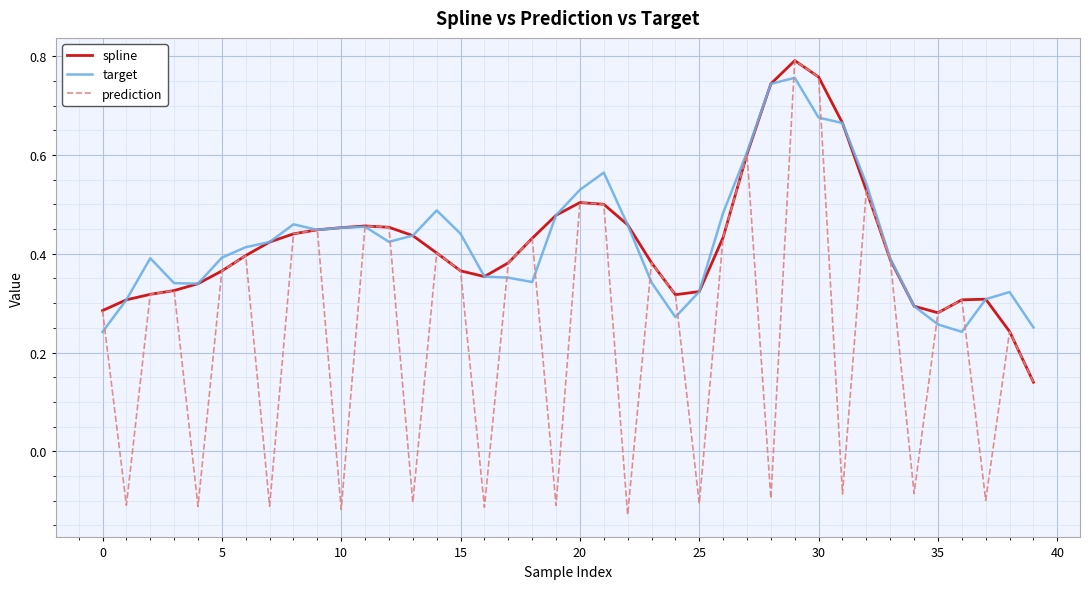

At how many categories does at least one series exceed 0?

40